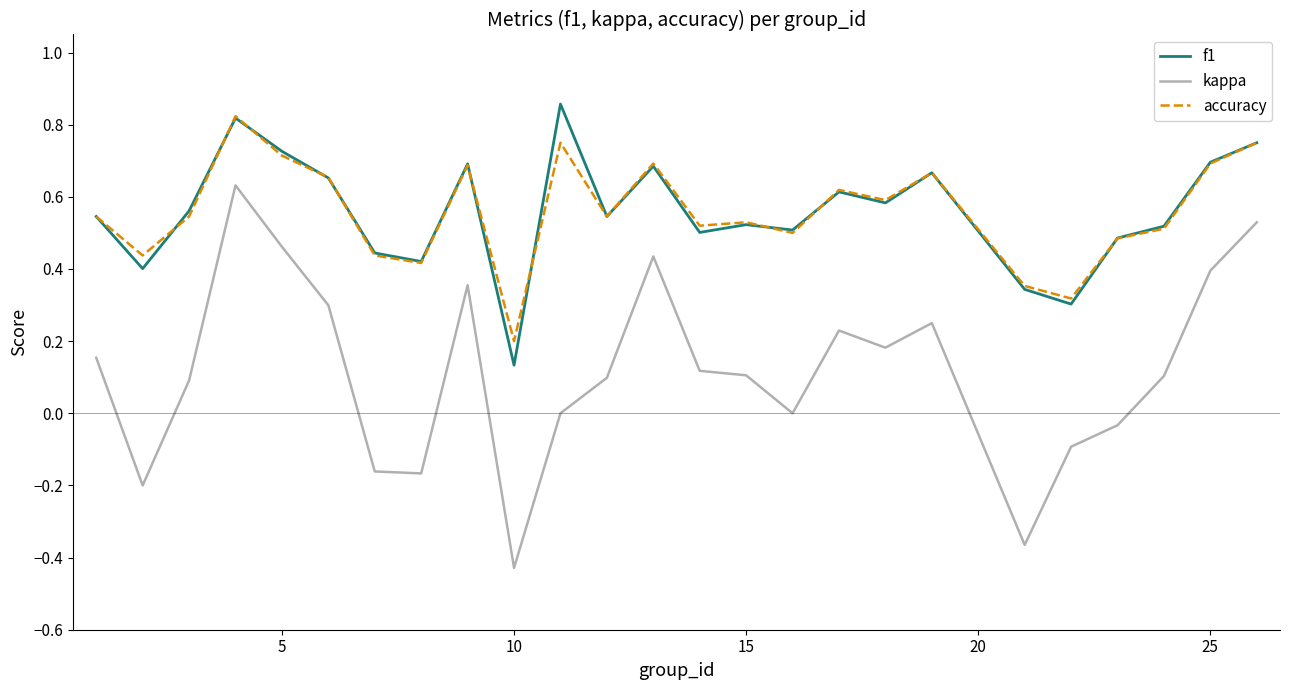

In accuracy, how many points are lower than both neighbors (excluding endpoints)?

8